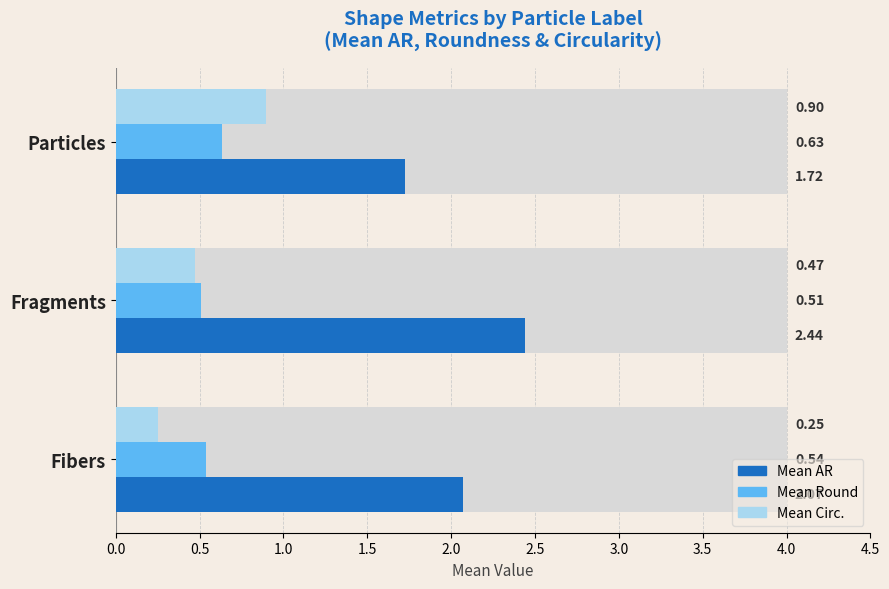

At how many categories does at least one series exceed 1?

3